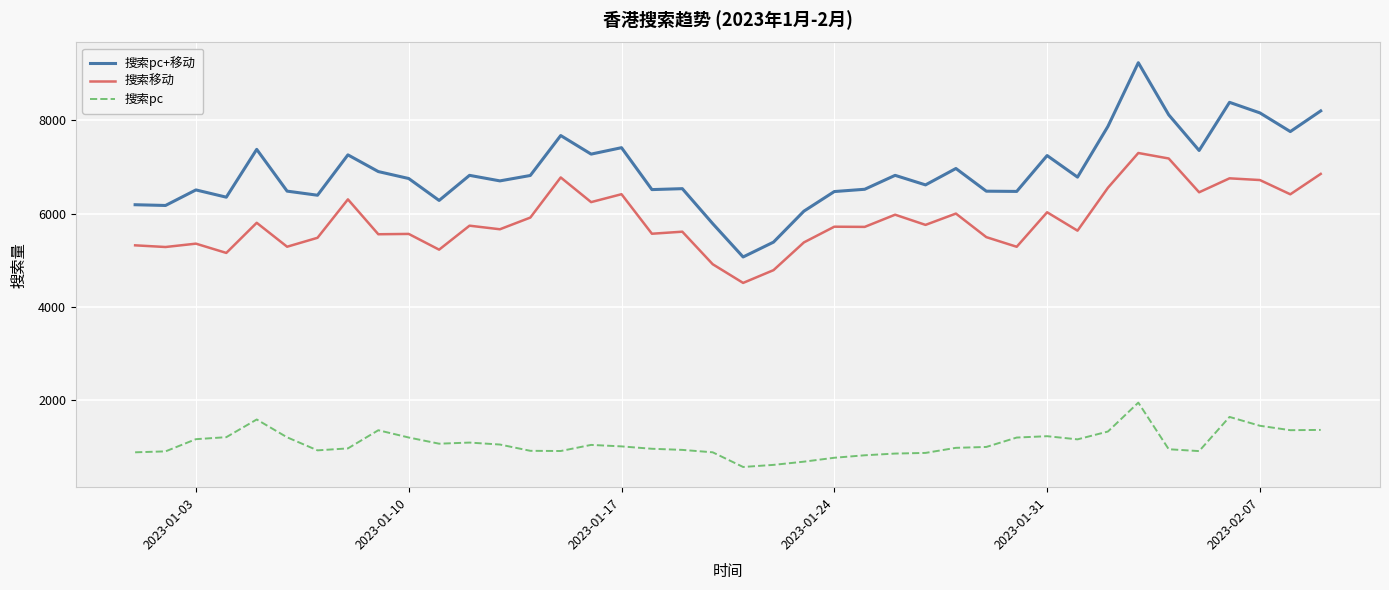

How many series are shown in this chart?

3